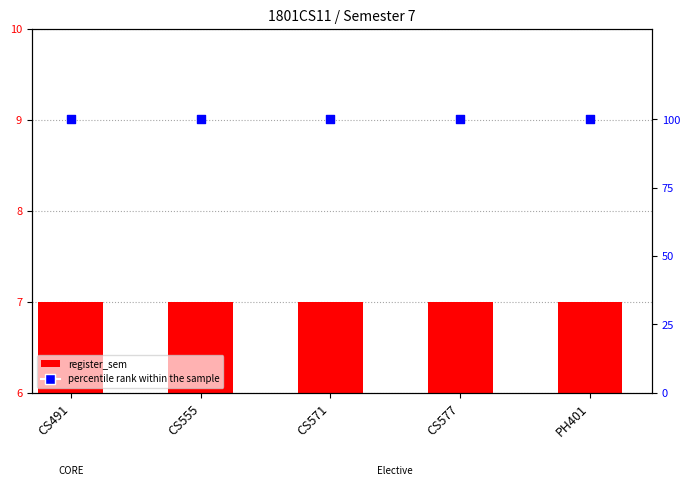

Which series reaches the minimum Y coordinate?

register_sem